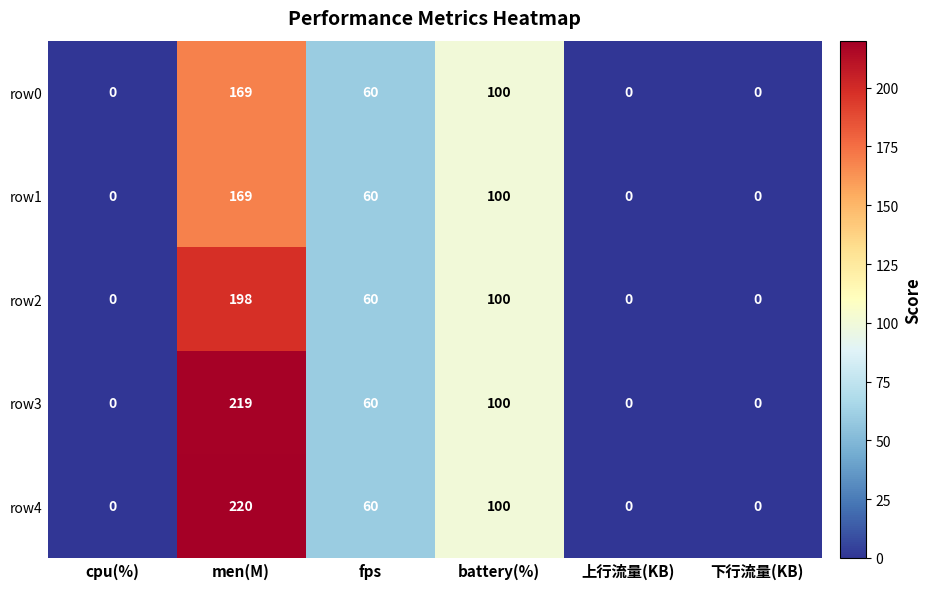

Is it true that row0 equals 169 at men(M)?

True